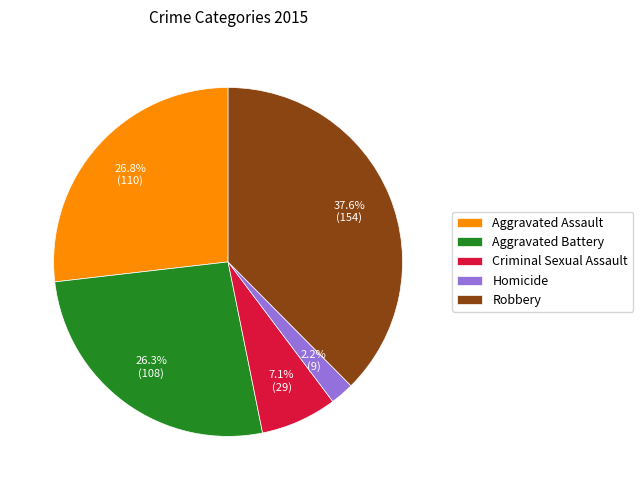

Which slice is the largest?

Robbery